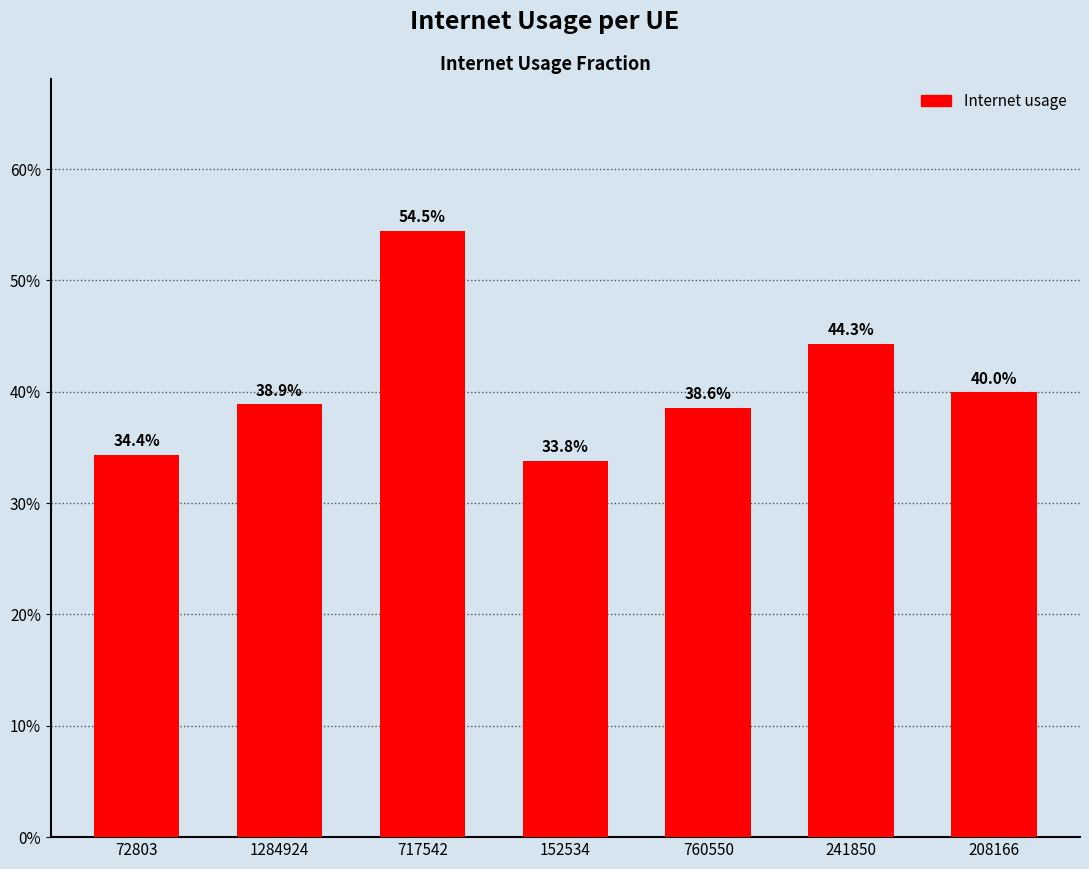

What is the difference between the maximum and minimum values?

0.2